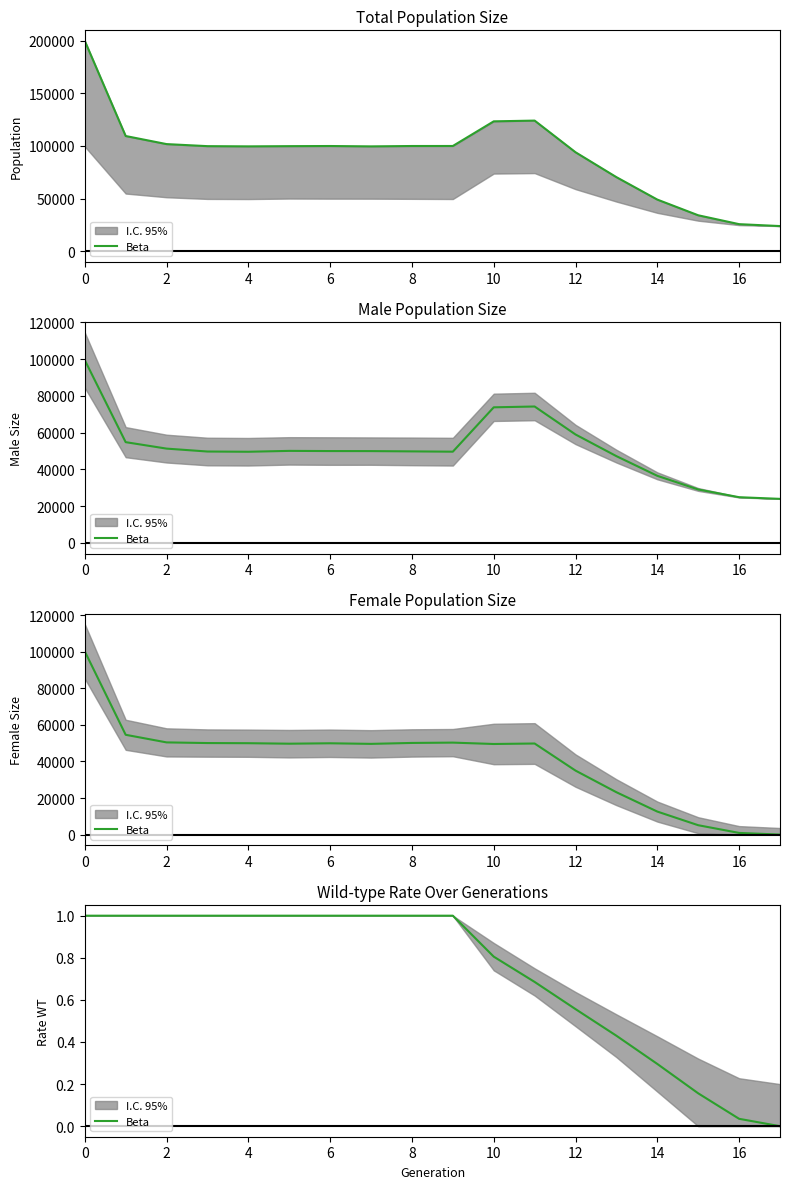

What is the change in value from 0 to 15?

-0.8